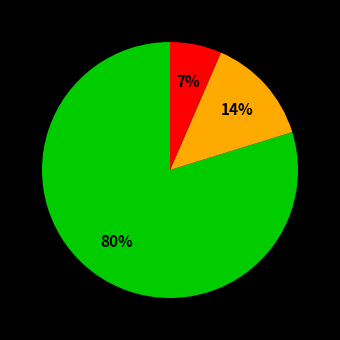

Is there any slice that represents more than half of the pie?

Yes